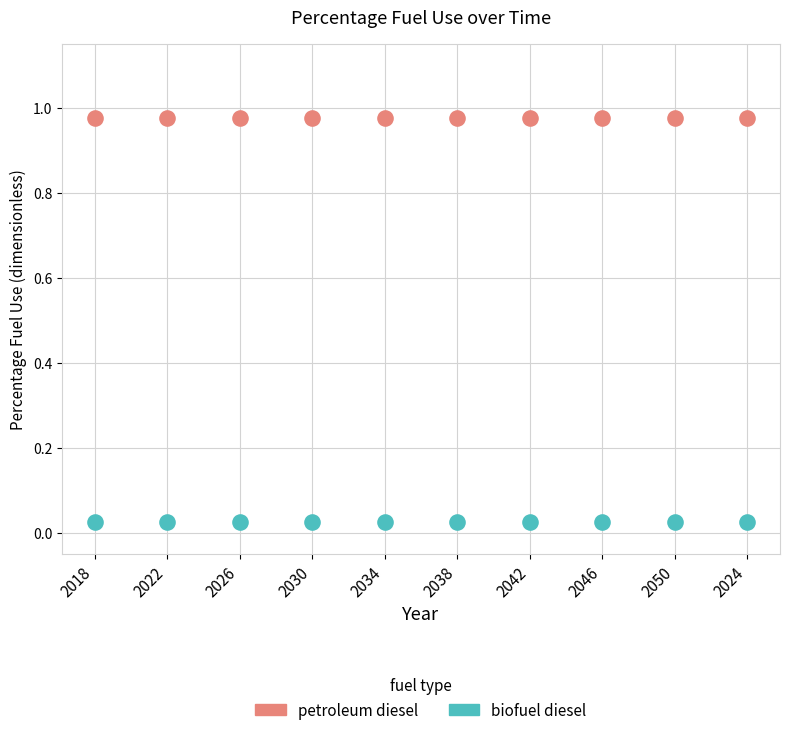

Which series reaches the maximum Y coordinate?

petroleum diesel